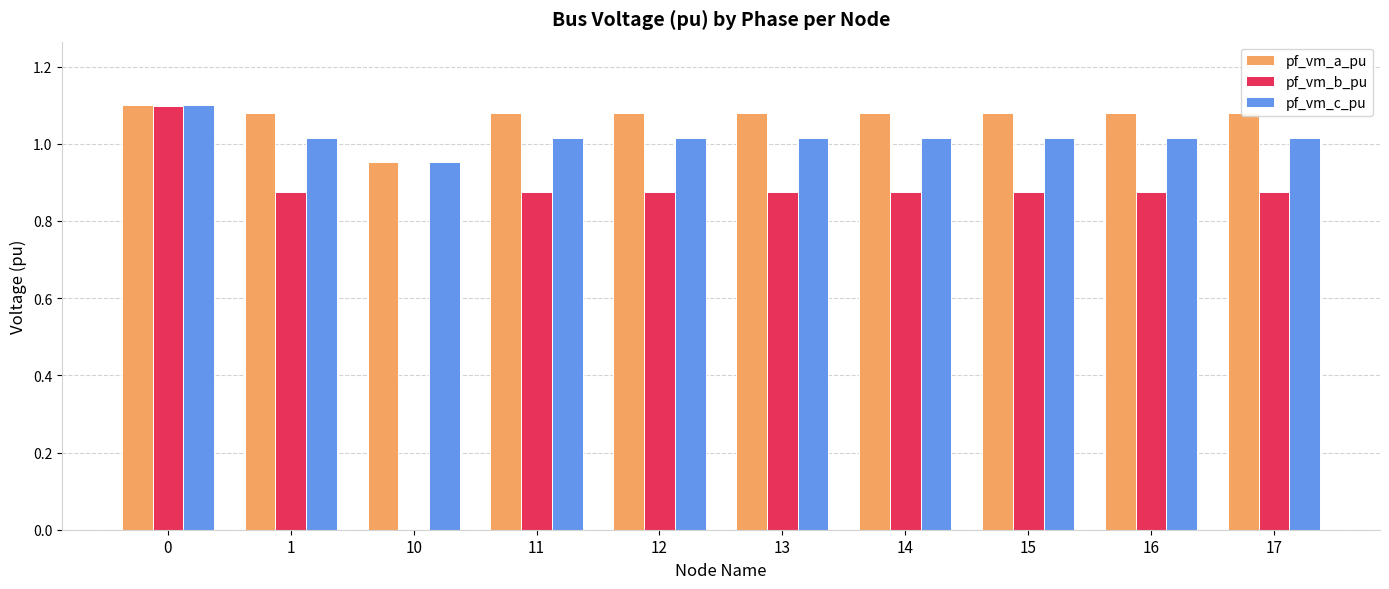

What is the sum of all pf_vm_c_pu values?

10.2